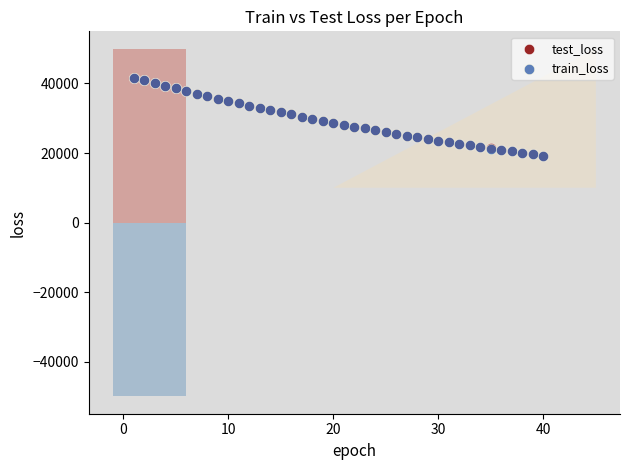

Which series has the largest Y range (max minus min)?

train_loss